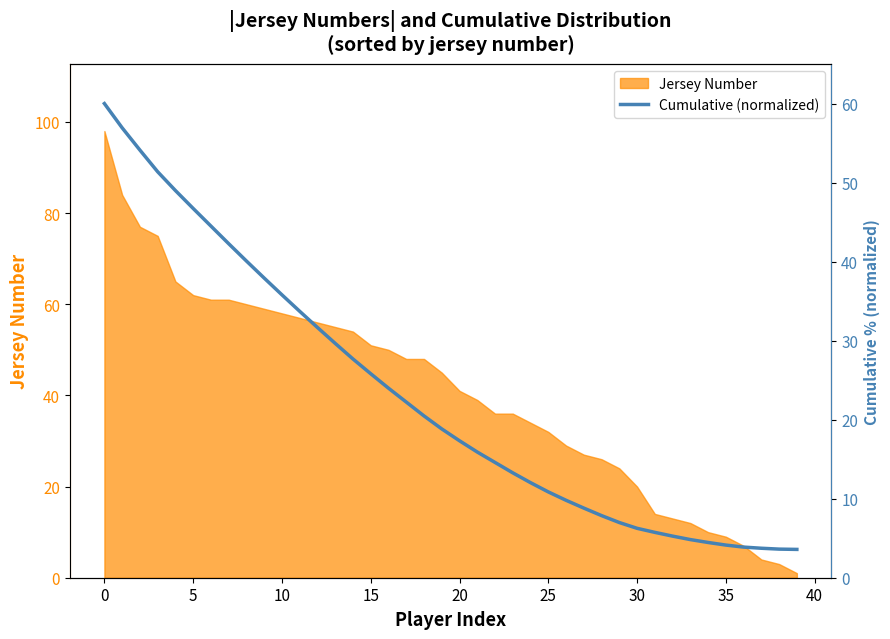

The Jersey Number series shows 16 at 35. True or false?

False